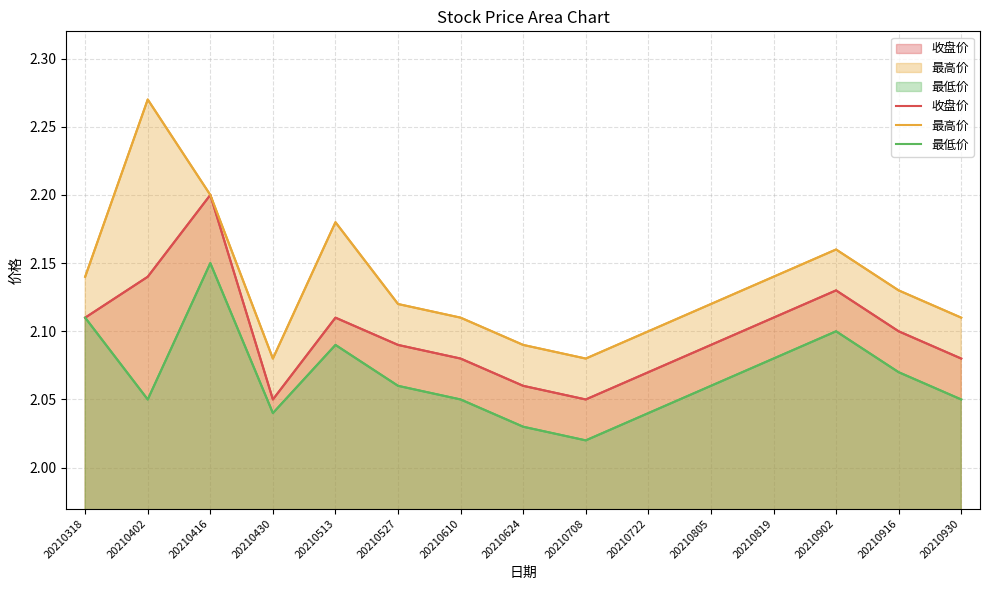

Which series has the largest range (max minus min)?

最高价